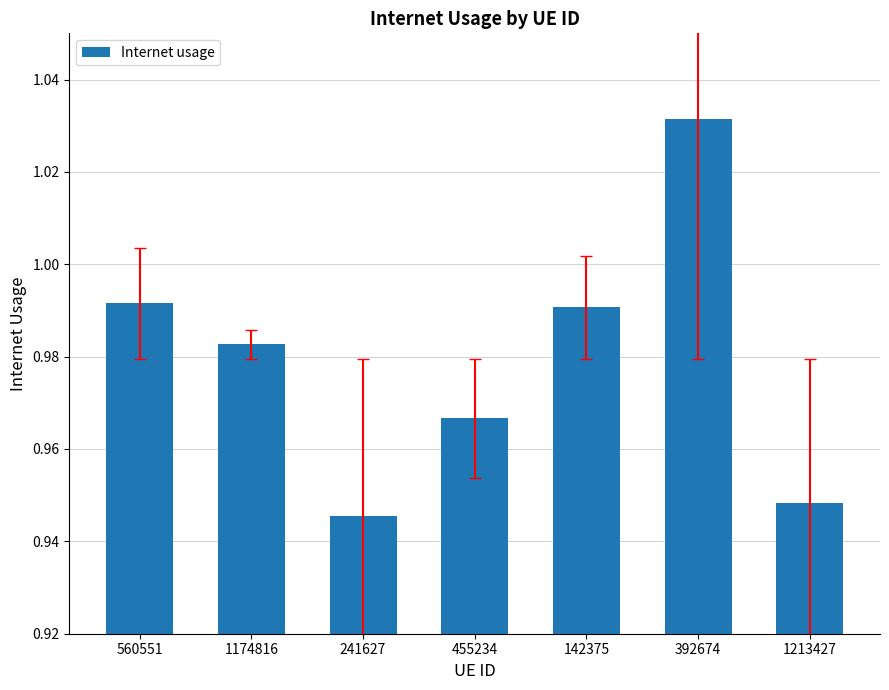

What is the label of the 5th bar from the left?

142375